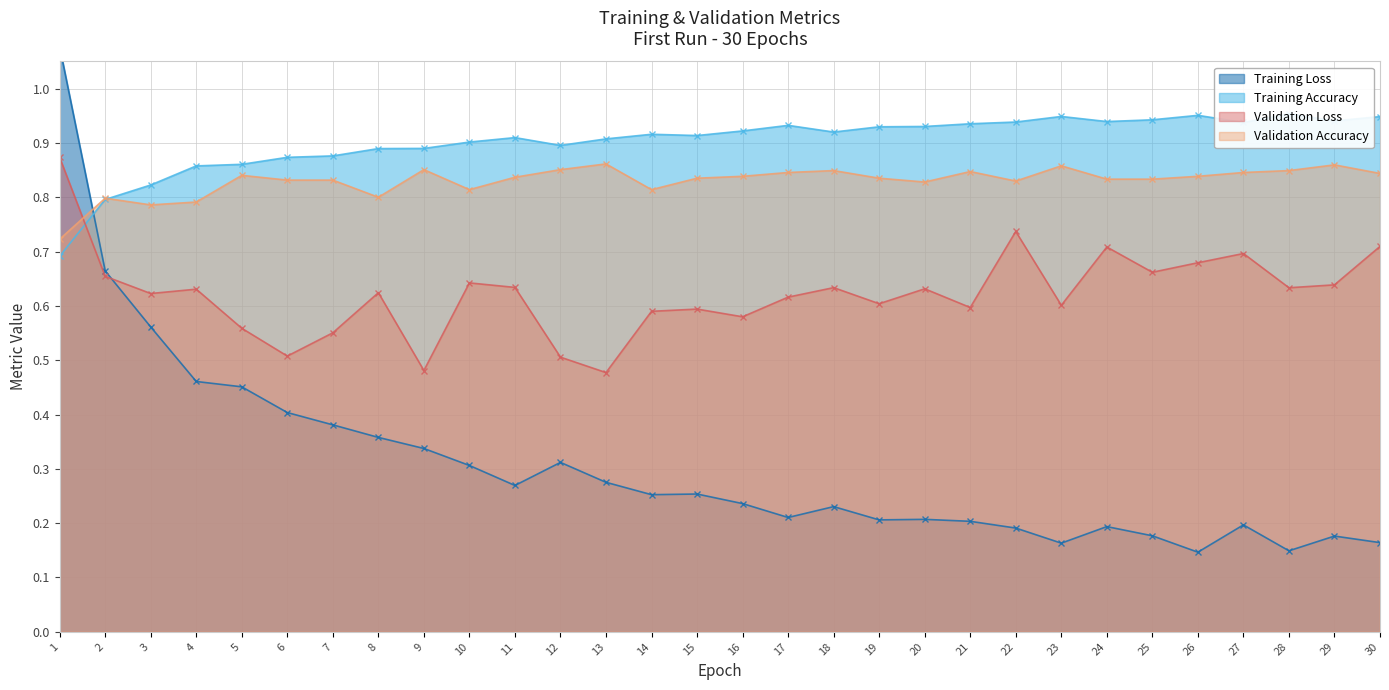

Does the chart have visible grid lines?

Yes